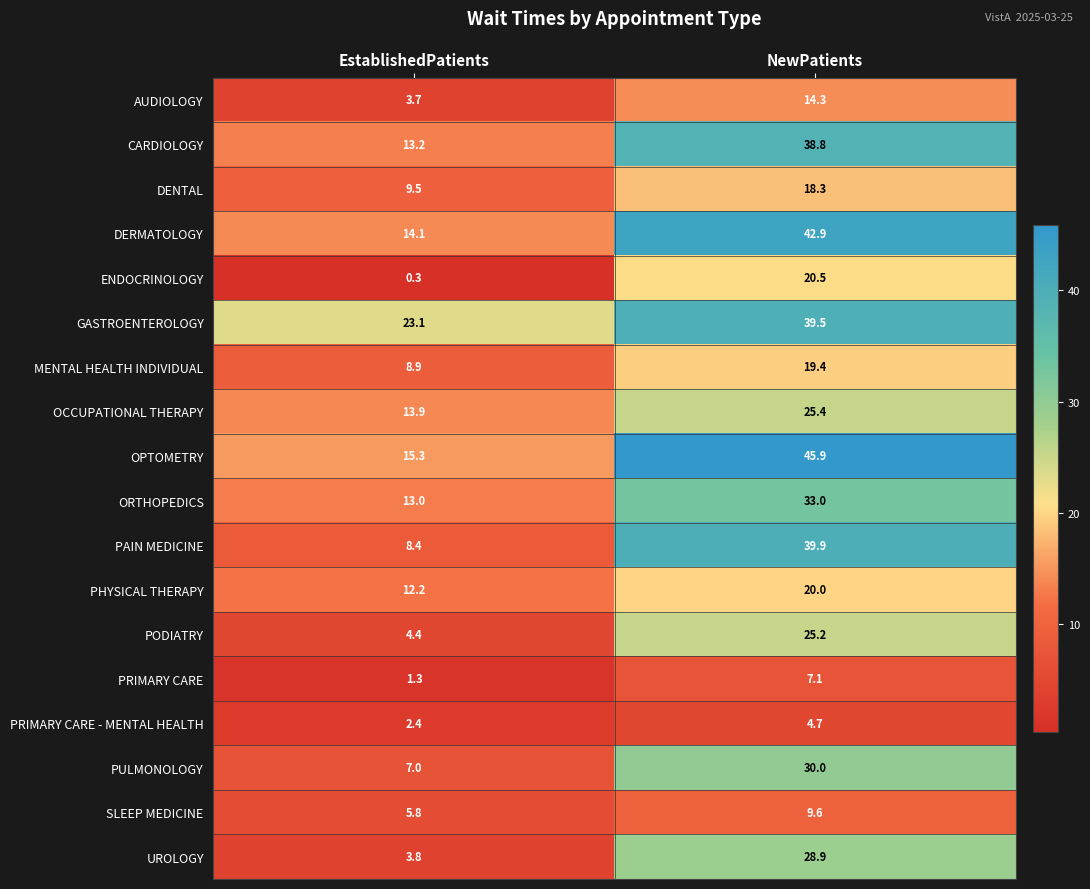

Where does the DENTAL series first go above 18?

NewPatients